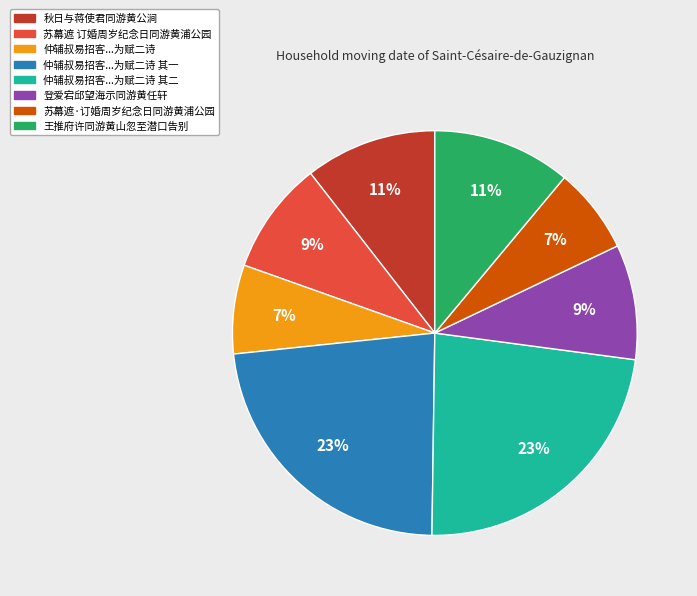

To the nearest percent, what is the difference between the largest and smallest slice percentages?

16%